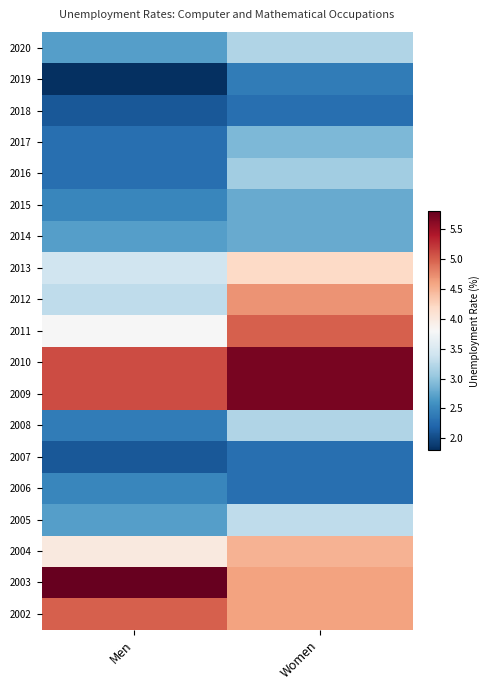

Reading left to right, extract all data points from this chart.

2020: Men=2.7	Women=3.2
2019: Men=1.8	Women=2.4
2018: Men=2.1	Women=2.3
2017: Men=2.3	Women=2.9
2016: Men=2.3	Women=3.1
2015: Men=2.5	Women=2.8
2014: Men=2.7	Women=2.8
2013: Men=3.4	Women=4.2
2012: Men=3.3	Women=4.7
2011: Men=3.8	Women=5.0
2010: Men=5.1	Women=5.7
2009: Men=5.1	Women=5.7
2008: Men=2.4	Women=3.2
2007: Men=2.1	Women=2.3
2006: Men=2.5	Women=2.3
2005: Men=2.7	Women=3.3
2004: Men=4.0	Women=4.5
2003: Men=5.8	Women=4.6
2002: Men=5.0	Women=4.6